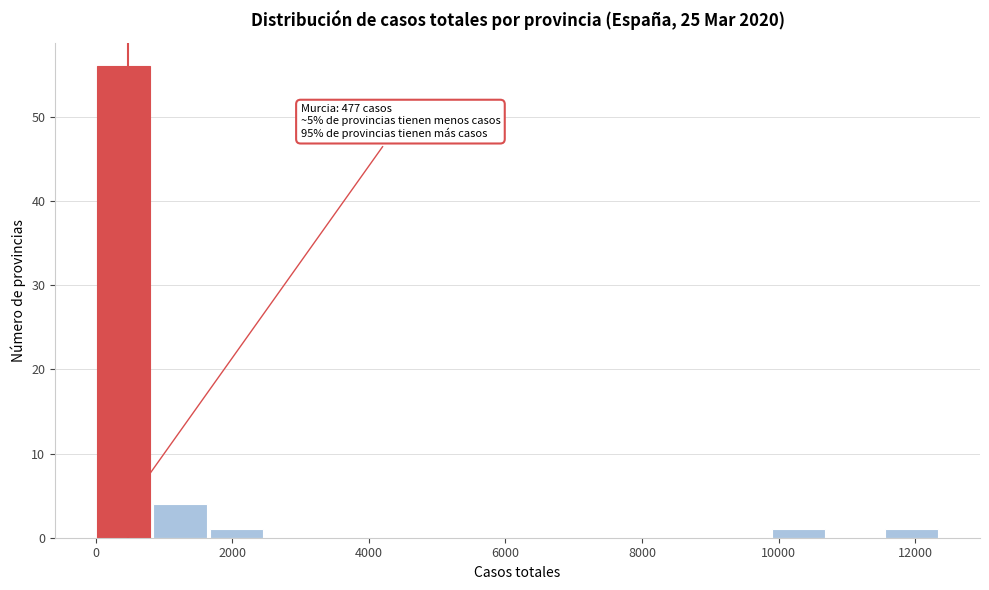

Which range on the x-axis has the tallest bar?

0 to 800